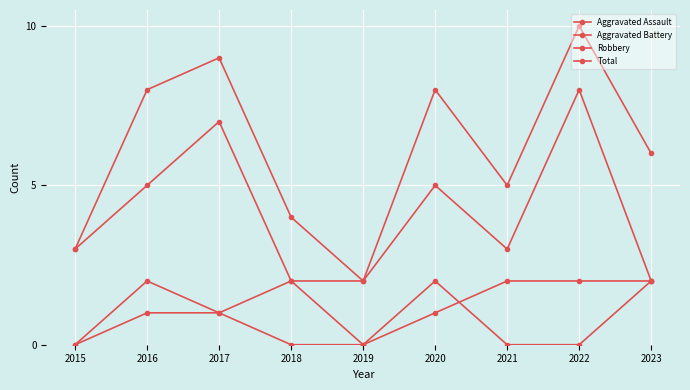

Rank the series by their maximum value, from lowest to highest.

Aggravated Assault, Aggravated Battery, Robbery, Total